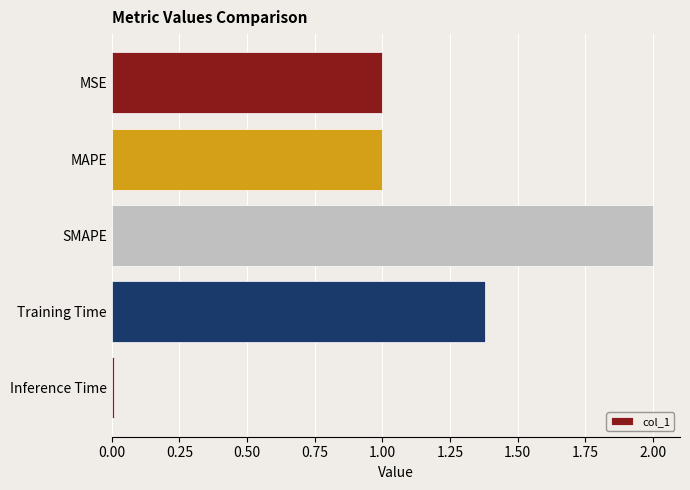

What is the label of the 4th bar from the bottom?

MAPE